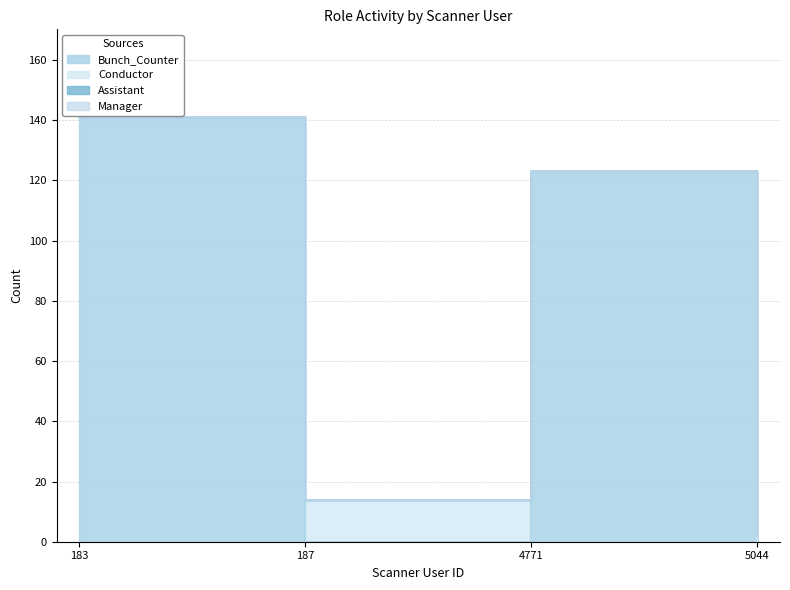

The value of Assistant at 183 is -1. True or false?

False